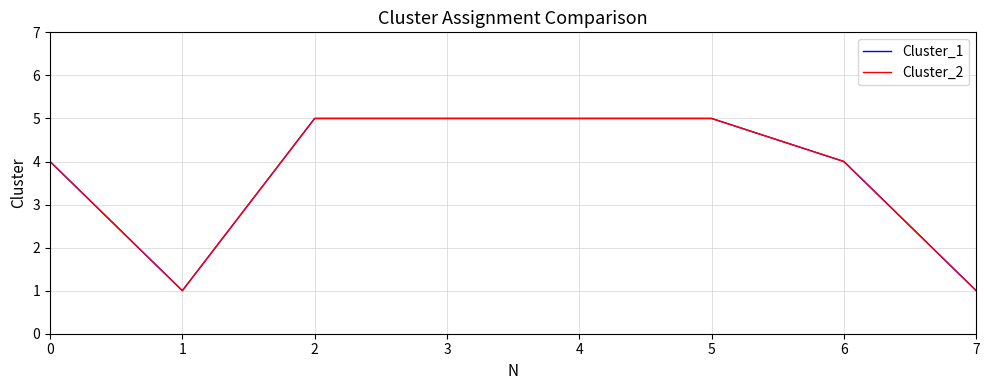

True or false: Cluster_2 has a value of 8 at 3.

False